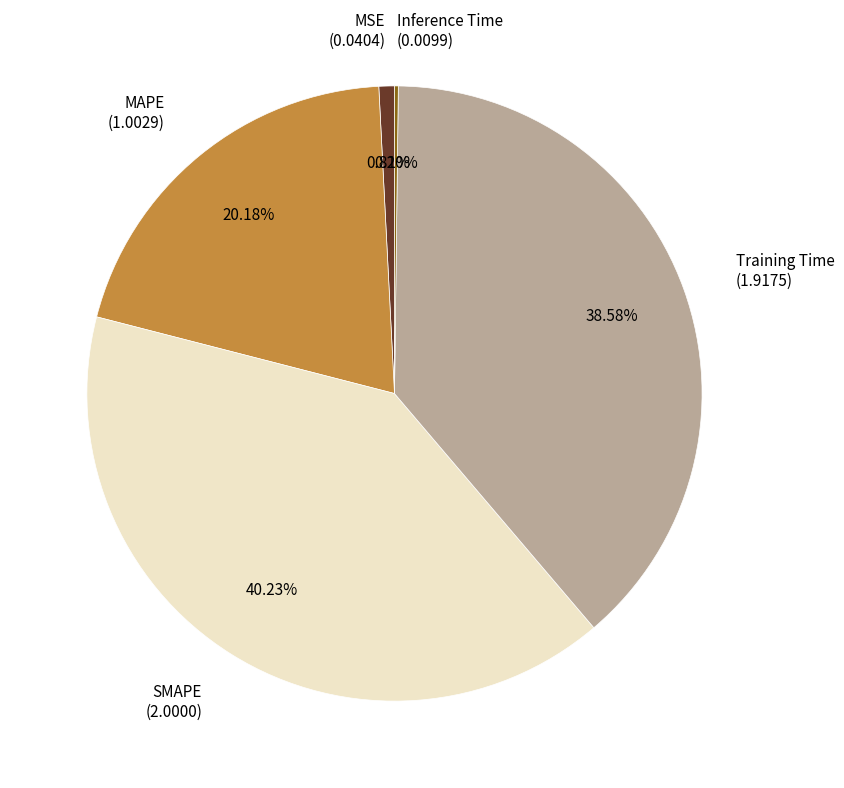

Which has a higher value, SMAPE (2.0000) or MAPE (1.0029)?

SMAPE (2.0000)